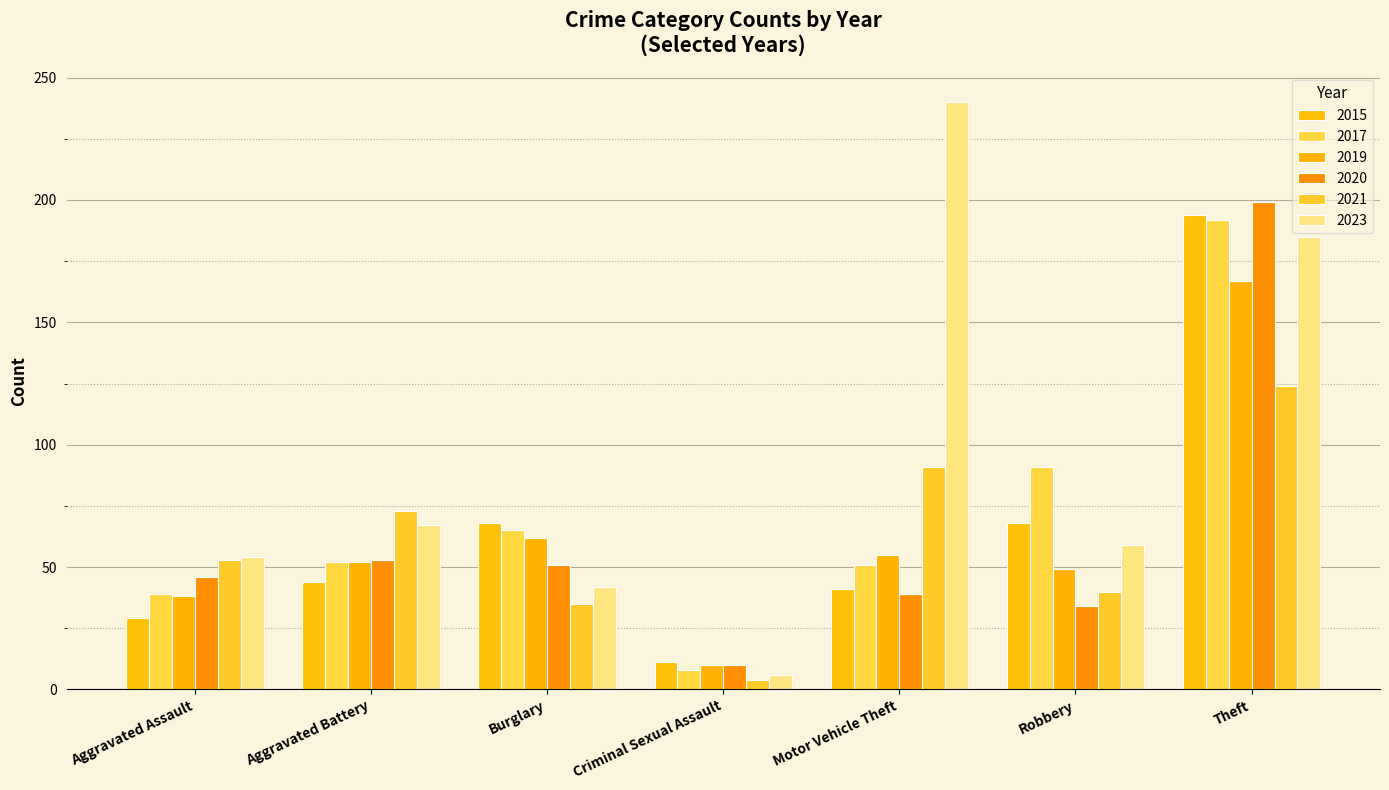

What is the sum of all 2015 values?

455